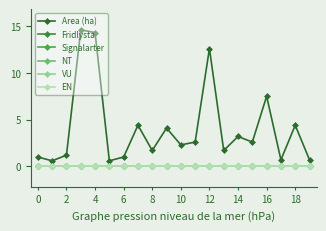

Is this an area chart (filled region under the line)?

No